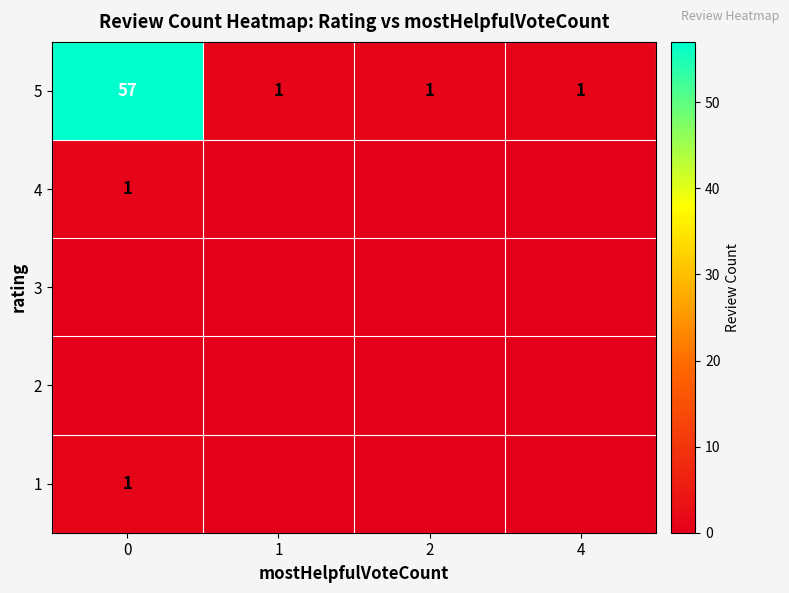

What is the average value of the 5 series?

15